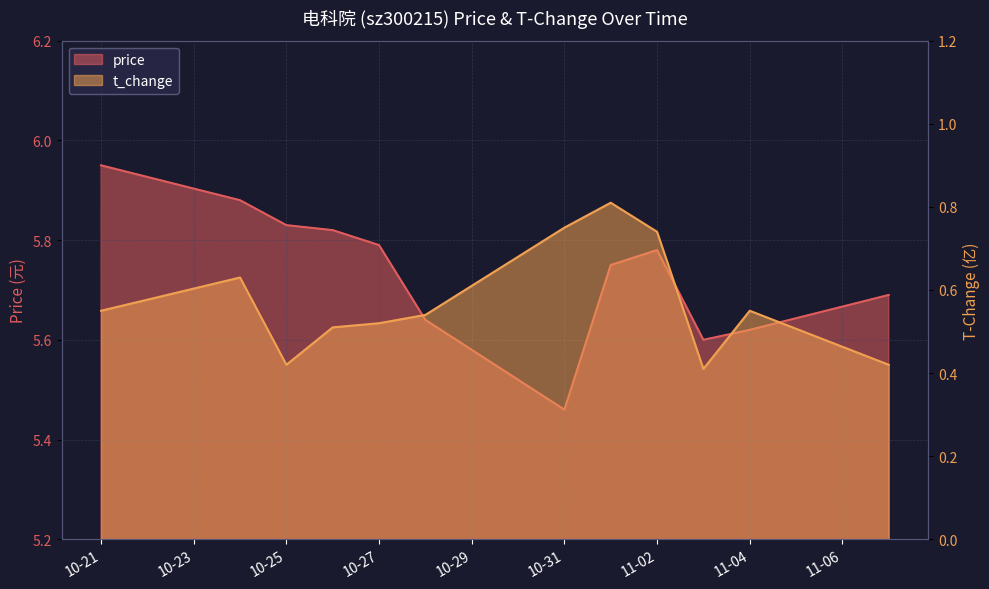

What is the maximum value shown in the chart?

6.0